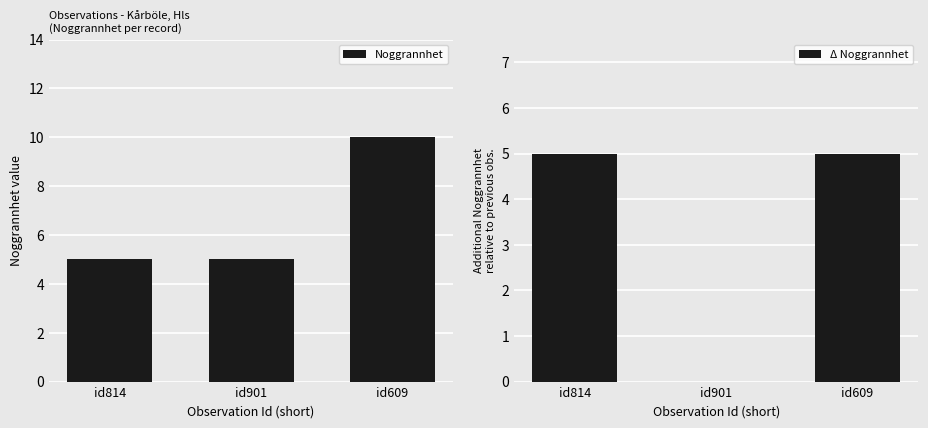

Count the Noggrannhet values in the range 5 to 10.

3